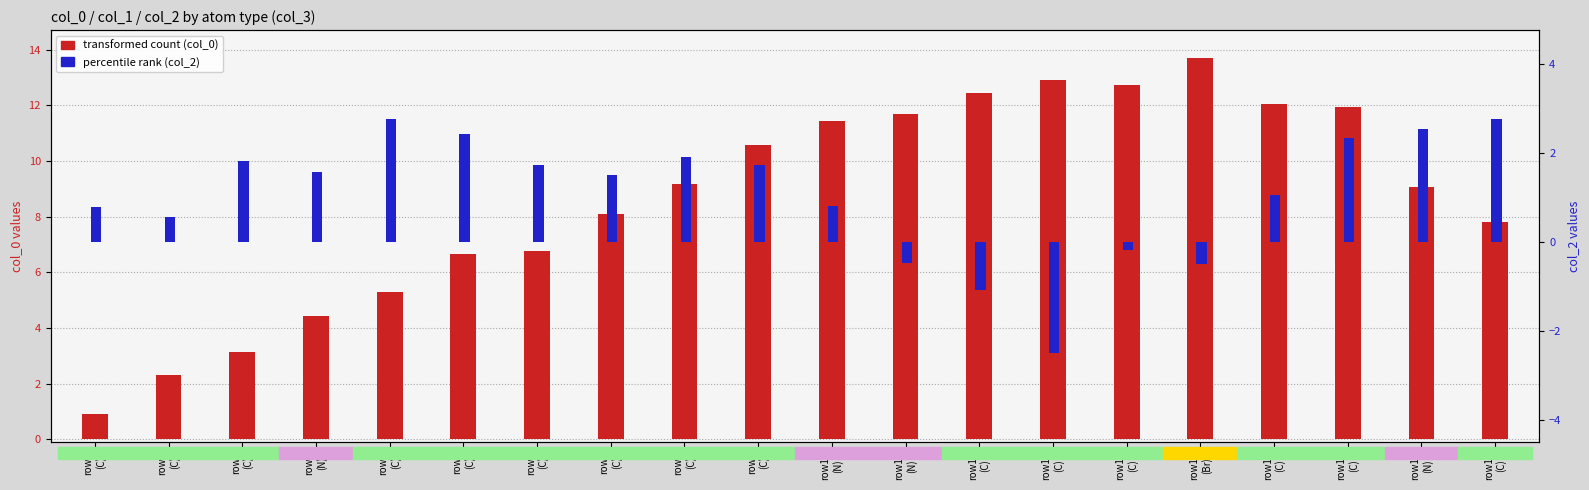

The value of col_2 (percentile rank) at row14
(C) is -0.2. True or false?

True